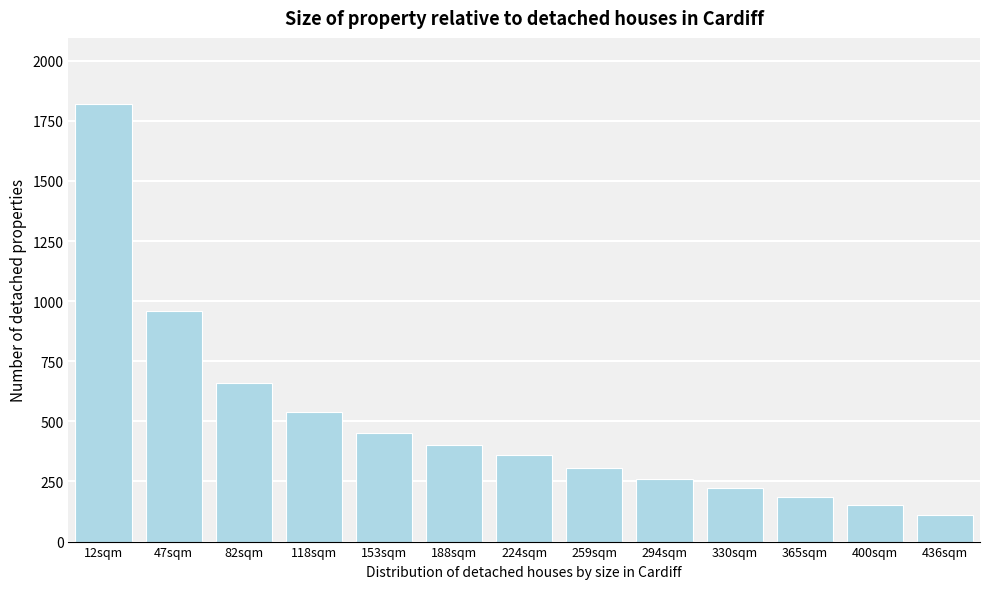

Reading left to right, transcribe all the data shown in this chart.

12sqm=1822	47sqm=960	82sqm=661	118sqm=539	153sqm=450	188sqm=400	224sqm=359	259sqm=308	294sqm=262	330sqm=222	365sqm=187	400sqm=151	436sqm=109